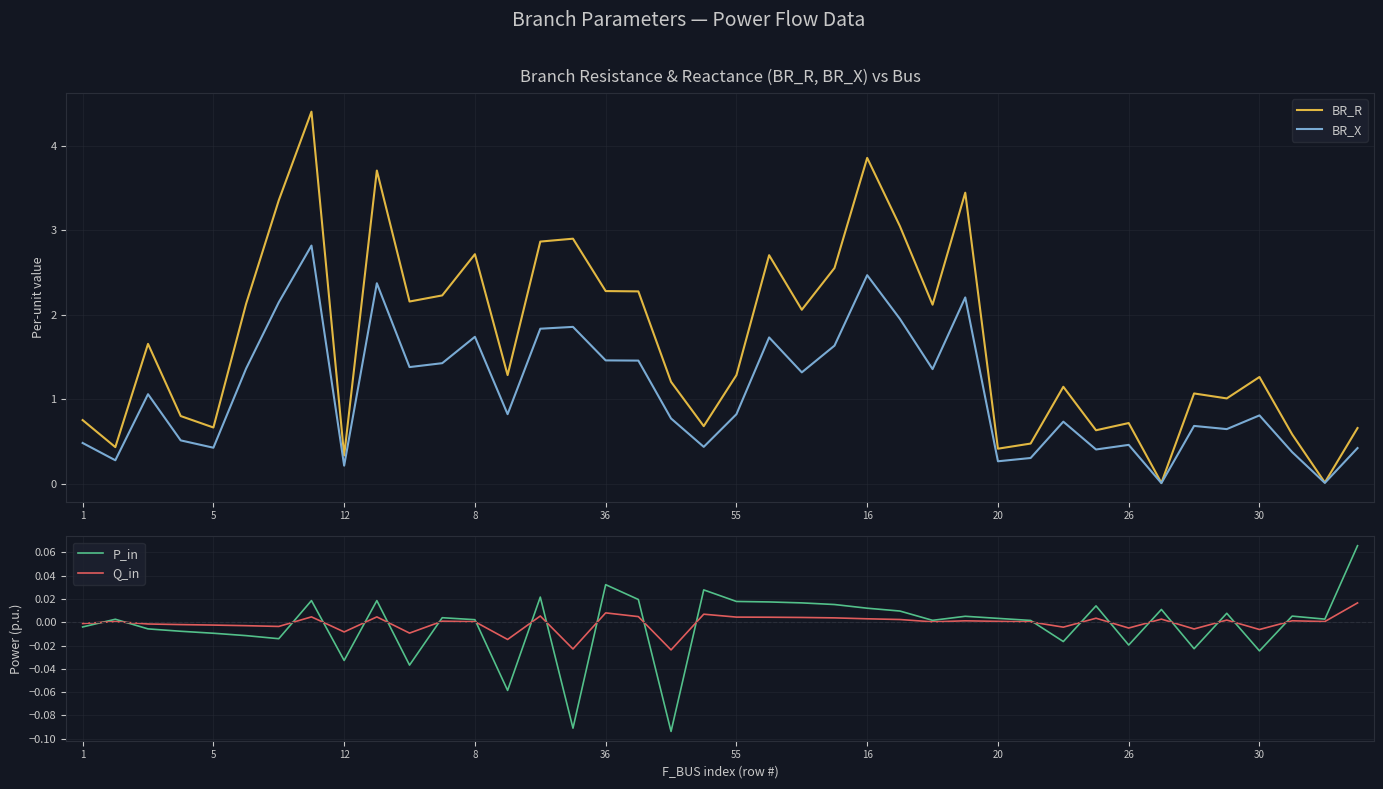

Does the chart display data point markers on the line(s)?

No